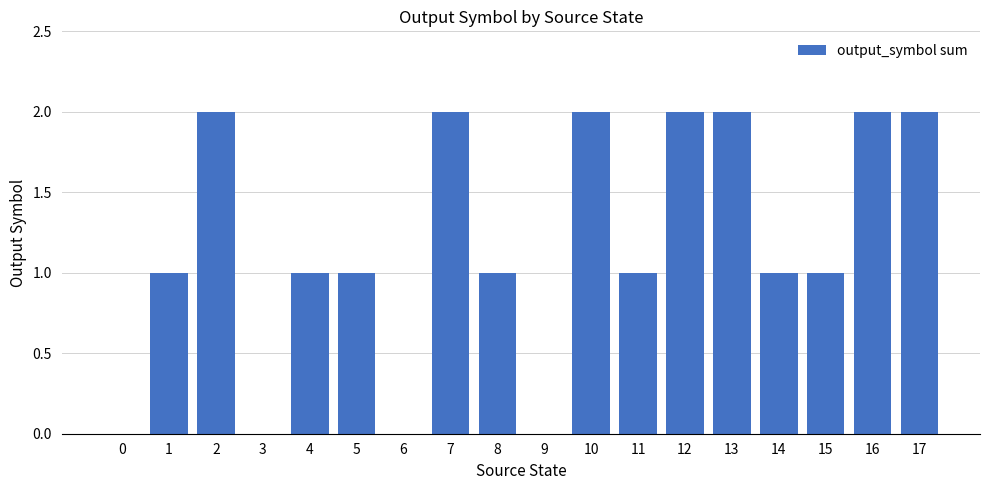

What is the sum of all values?

21